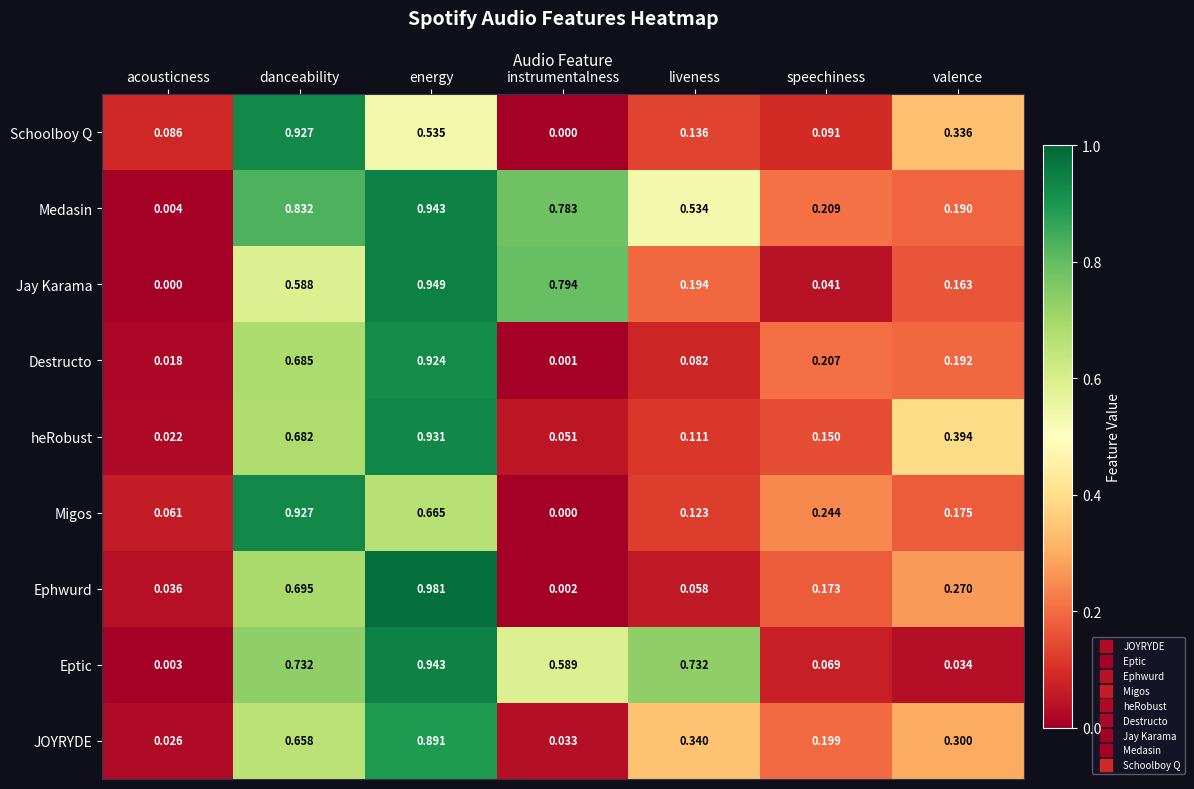

Which series has the widest spread of values?

Ephwurd